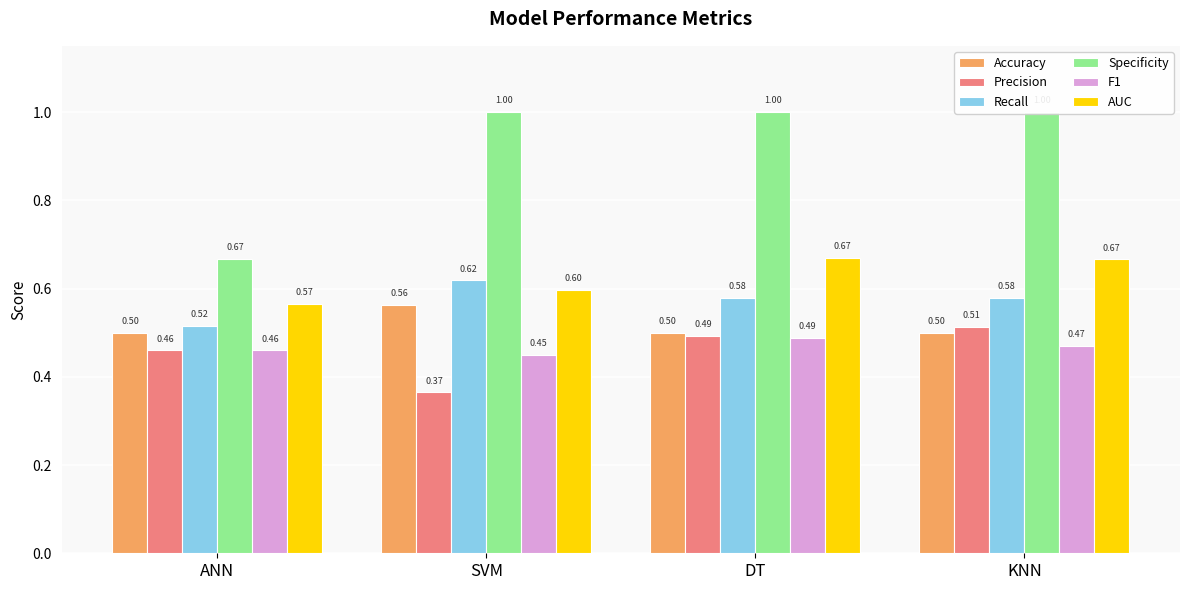

Reading right to left, what are all the values shown in this chart?

Accuracy: 0.5	0.5	0.6	0.5
Precision: 0.5	0.5	0.4	0.5
Recall: 0.6	0.6	0.6	0.5
Specificity: 1.0	1.0	1.0	0.7
F1: 0.5	0.5	0.5	0.5
AUC: 0.7	0.7	0.6	0.6